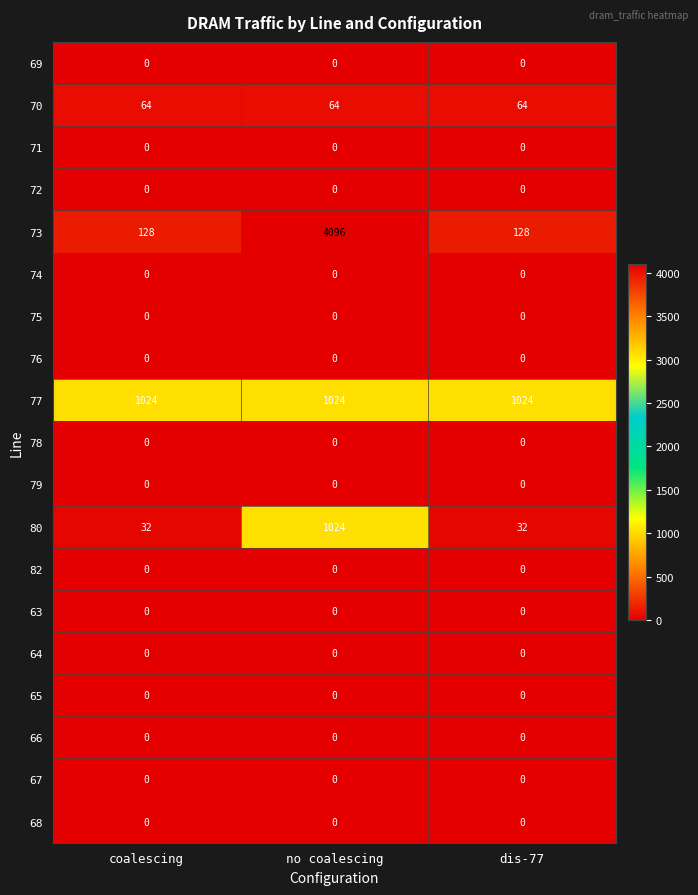

At which category is the sum across all series the highest?

no coalescing